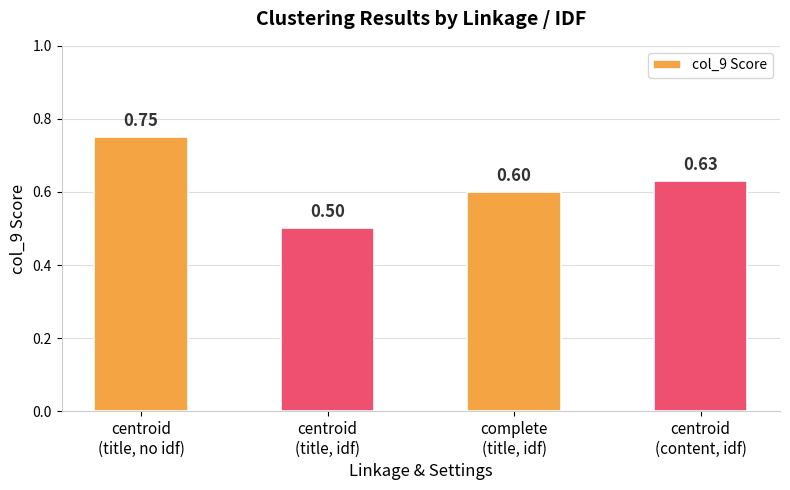

What is the average value?

0.6